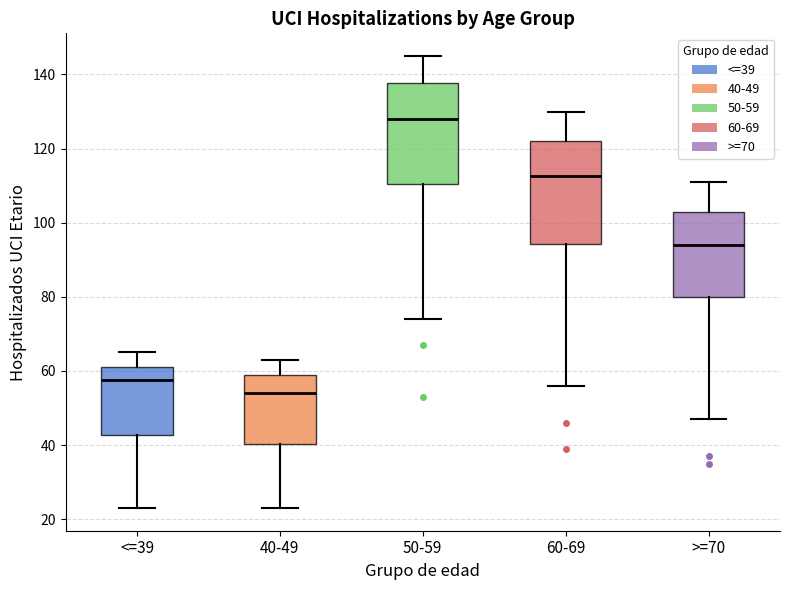

Reading left to right, transcribe this box plot: for each box, give where its median line is, the range the box spans, and where its two whiskers end, as read against the y-axis. The values are not printed on the chart, so give them approximately, as read against the axis.

<=39: median 58, box 42 to 62, whiskers 24 to 66
40-49: median 54, box 40 to 60, whiskers 24 to 64
50-59: median 128, box 110 to 138, whiskers 74 to 146
60-69: median 112, box 94 to 122, whiskers 56 to 130
>=70: median 94, box 80 to 104, whiskers 48 to 112